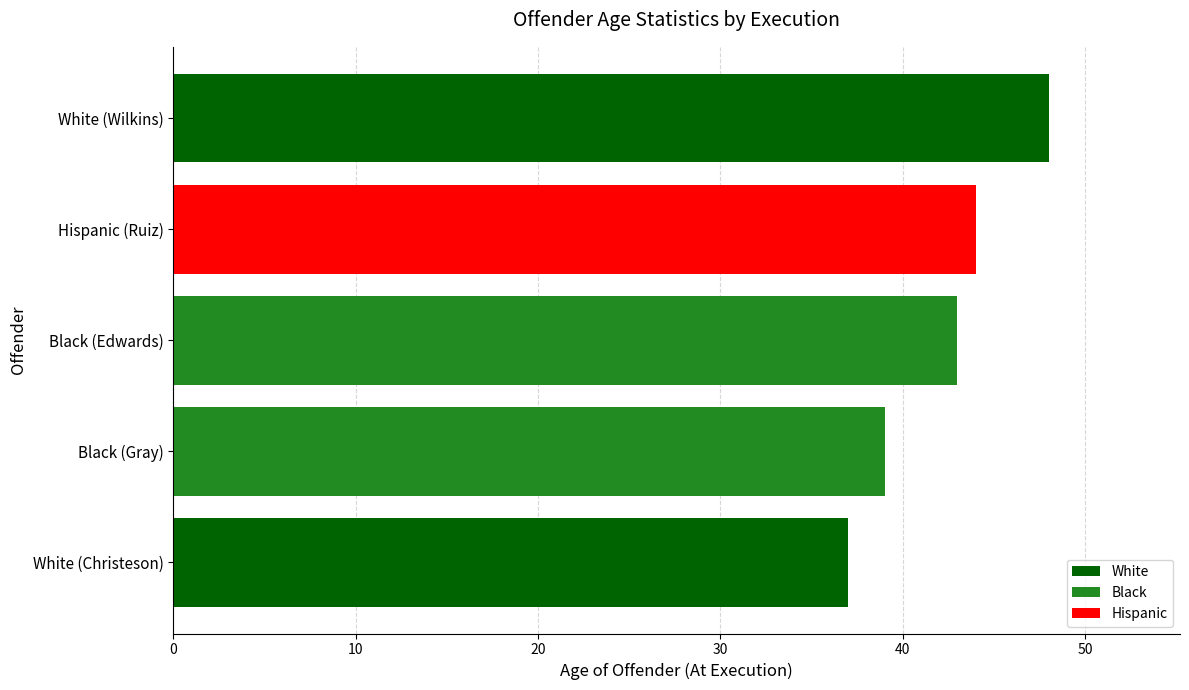

Are the bars grouped side by side (vs. stacked)?

No